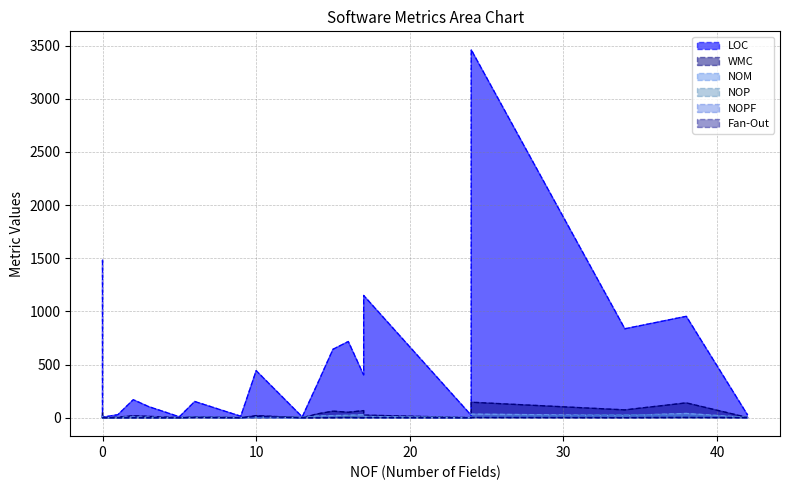

What are all the series names shown in the legend?

LOC, WMC, NOM, NOP, NOPF, Fan-Out